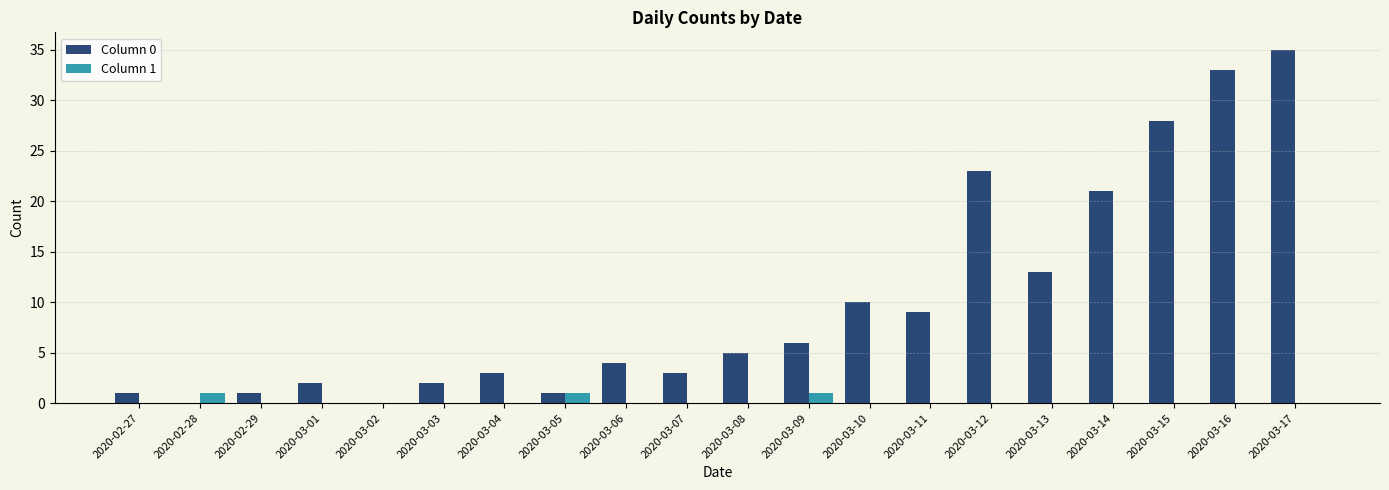

Reading left to right, list all the values displayed in this chart.

Column 0: 2020-02-27=1	2020-02-28=0	2020-02-29=1	2020-03-01=2	2020-03-02=0	2020-03-03=2	2020-03-04=3	2020-03-05=1	2020-03-06=4	2020-03-07=3	2020-03-08=5	2020-03-09=6	2020-03-10=10	2020-03-11=9	2020-03-12=23	2020-03-13=13	2020-03-14=21	2020-03-15=28	2020-03-16=33	2020-03-17=35
Column 1: 2020-02-27=0	2020-02-28=1	2020-02-29=0	2020-03-01=0	2020-03-02=0	2020-03-03=0	2020-03-04=0	2020-03-05=1	2020-03-06=0	2020-03-07=0	2020-03-08=0	2020-03-09=1	2020-03-10=0	2020-03-11=0	2020-03-12=0	2020-03-13=0	2020-03-14=0	2020-03-15=0	2020-03-16=0	2020-03-17=0